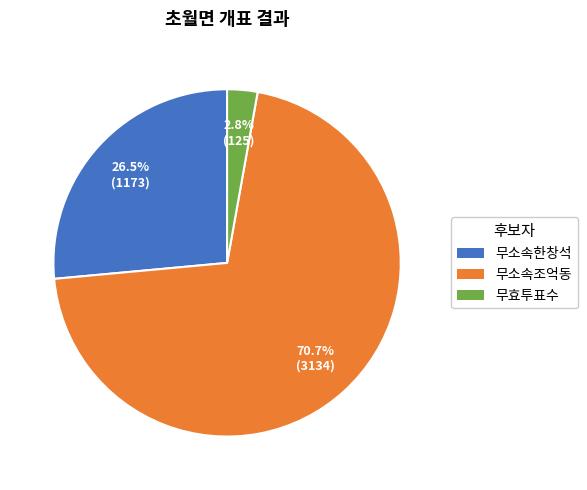

How many slices are in this pie chart?

3